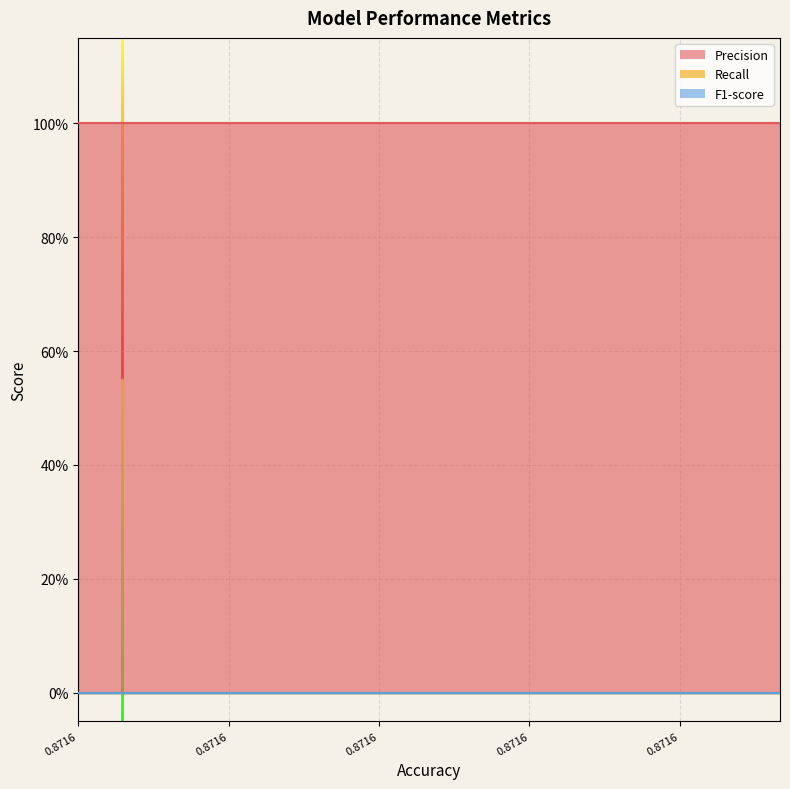

How many lines are shown in the chart?

3